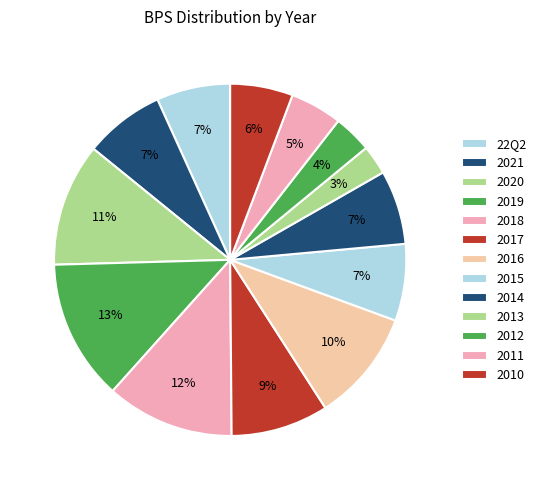

The 2016 slice represents 1% of the pie. True or false?

False